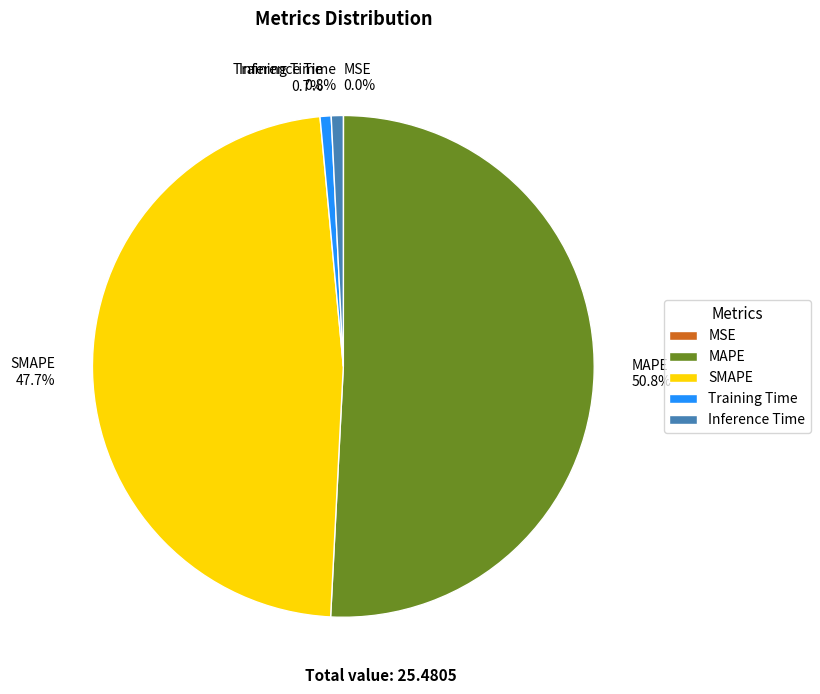

True or false: SMAPE accounts for 48% of the total.

True